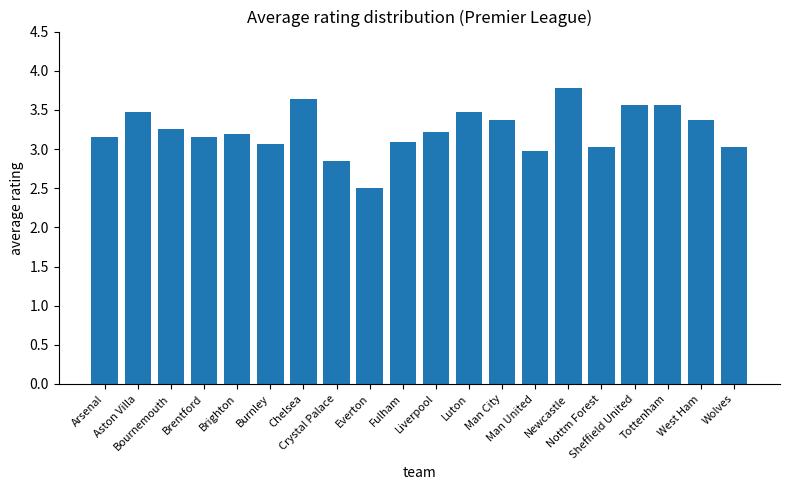

Which label corresponds to the smallest value in the chart?

Everton